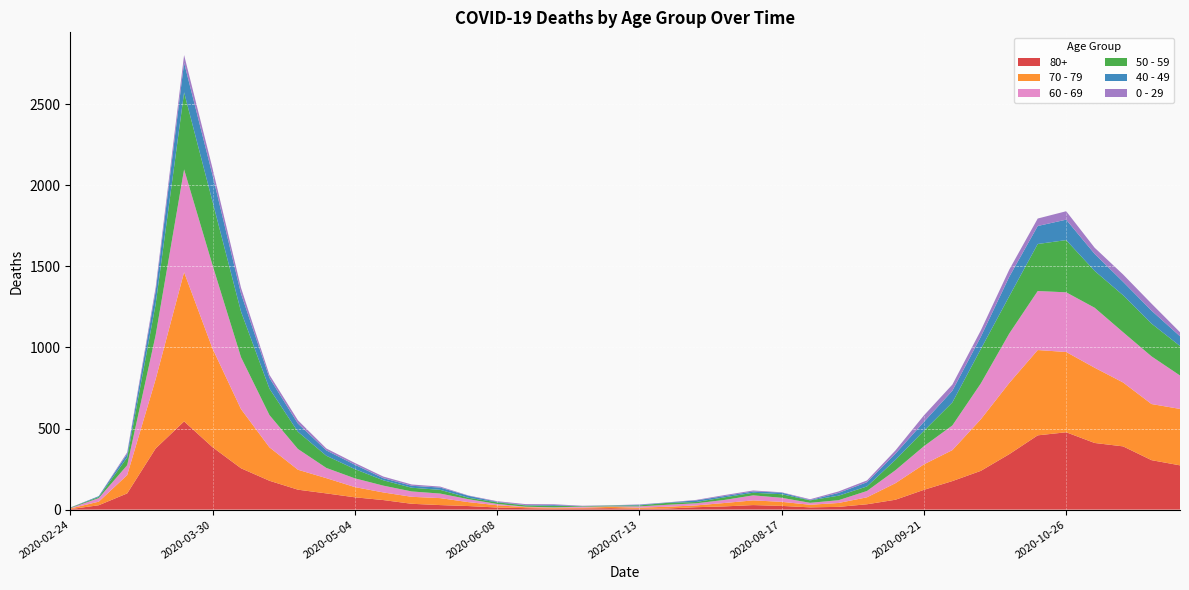

Reading left to right, extract all data points from this chart.

80+: 2020-02-24=3	2020-03-02=27	2020-03-09=100	2020-03-16=377	2020-03-23=544	2020-03-30=385	2020-04-06=255	2020-04-13=178	2020-04-20=123	2020-04-27=100	2020-05-04=76	2020-05-11=59	2020-05-18=36	2020-05-25=28	2020-06-01=22	2020-06-08=13	2020-06-15=9	2020-06-22=6	2020-06-29=7	2020-07-06=9	2020-07-13=5	2020-07-20=7	2020-07-27=15	2020-08-03=20	2020-08-10=28	2020-08-17=23	2020-08-24=14	2020-08-31=17	2020-09-07=33	2020-09-14=61	2020-09-21=122	2020-09-28=176	2020-10-05=239	2020-10-12=342	2020-10-19=458	2020-10-26=477	2020-11-02=411	2020-11-09=390	2020-11-16=305	2020-11-23=273
70 - 79: 2020-02-24=4	2020-03-02=22	2020-03-09=113	2020-03-16=427	2020-03-23=920	2020-03-30=608	2020-04-06=365	2020-04-13=206	2020-04-20=123	2020-04-27=94	2020-05-04=63	2020-05-11=47	2020-05-18=43	2020-05-25=43	2020-06-01=24	2020-06-08=14	2020-06-15=6	2020-06-22=5	2020-06-29=5	2020-07-06=8	2020-07-13=7	2020-07-20=11	2020-07-27=11	2020-08-03=21	2020-08-10=29	2020-08-17=25	2020-08-24=16	2020-08-31=24	2020-09-07=43	2020-09-14=102	2020-09-21=157	2020-09-28=191	2020-10-05=318	2020-10-12=439	2020-10-19=526	2020-10-26=495	2020-11-02=464	2020-11-09=394	2020-11-16=346	2020-11-23=348
60 - 69: 2020-02-24=2	2020-03-02=22	2020-03-09=61	2020-03-16=272	2020-03-23=634	2020-03-30=514	2020-04-06=320	2020-04-13=199	2020-04-20=128	2020-04-27=63	2020-05-04=54	2020-05-11=42	2020-05-18=33	2020-05-25=28	2020-06-01=18	2020-06-08=8	2020-06-15=3	2020-06-22=3	2020-06-29=6	2020-07-06=3	2020-07-13=8	2020-07-20=12	2020-07-27=13	2020-08-03=19	2020-08-10=31	2020-08-17=25	2020-08-24=12	2020-08-31=17	2020-09-07=39	2020-09-14=80	2020-09-21=112	2020-09-28=152	2020-10-05=221	2020-10-12=305	2020-10-19=364	2020-10-26=368	2020-11-02=370	2020-11-09=310	2020-11-16=294	2020-11-23=206
50 - 59: 2020-02-24=3	2020-03-02=7	2020-03-09=48	2020-03-16=190	2020-03-23=475	2020-03-30=392	2020-04-06=281	2020-04-13=163	2020-04-20=106	2020-04-27=75	2020-05-04=57	2020-05-11=33	2020-05-18=23	2020-05-25=23	2020-06-01=9	2020-06-08=10	2020-06-15=8	2020-06-22=9	2020-06-29=3	2020-07-06=5	2020-07-13=6	2020-07-20=12	2020-07-27=8	2020-08-03=16	2020-08-10=16	2020-08-17=22	2020-08-24=15	2020-08-31=28	2020-09-07=28	2020-09-14=64	2020-09-21=95	2020-09-28=142	2020-10-05=212	2020-10-12=230	2020-10-19=290	2020-10-26=322	2020-11-02=227	2020-11-09=228	2020-11-16=202	2020-11-23=182
40 - 49: 2020-02-24=0	2020-03-02=5	2020-03-09=21	2020-03-16=79	2020-03-23=183	2020-03-30=163	2020-04-06=111	2020-04-13=66	2020-04-20=51	2020-04-27=33	2020-05-04=27	2020-05-11=13	2020-05-18=12	2020-05-25=14	2020-06-01=12	2020-06-08=3	2020-06-15=2	2020-06-22=5	2020-06-29=1	2020-07-06=1	2020-07-13=4	2020-07-20=2	2020-07-27=10	2020-08-03=8	2020-08-10=8	2020-08-17=10	2020-08-24=2	2020-08-31=17	2020-09-07=26	2020-09-14=38	2020-09-21=55	2020-09-28=72	2020-10-05=76	2020-10-12=120	2020-10-19=111	2020-10-26=126	2020-11-02=105	2020-11-09=83	2020-11-16=80	2020-11-23=60
0 - 29: 2020-02-24=1	2020-03-02=0	2020-03-09=10	2020-03-16=25	2020-03-23=47	2020-03-30=42	2020-04-06=36	2020-04-13=19	2020-04-20=20	2020-04-27=12	2020-05-04=11	2020-05-11=10	2020-05-18=8	2020-05-25=6	2020-06-01=2	2020-06-08=4	2020-06-15=6	2020-06-22=5	2020-06-29=2	2020-07-06=1	2020-07-13=2	2020-07-20=1	2020-07-27=3	2020-08-03=6	2020-08-10=6	2020-08-17=2	2020-08-24=5	2020-08-31=9	2020-09-07=11	2020-09-14=20	2020-09-21=40	2020-09-28=38	2020-10-05=39	2020-10-12=44	2020-10-19=46	2020-10-26=52	2020-11-02=38	2020-11-09=45	2020-11-16=43	2020-11-23=25